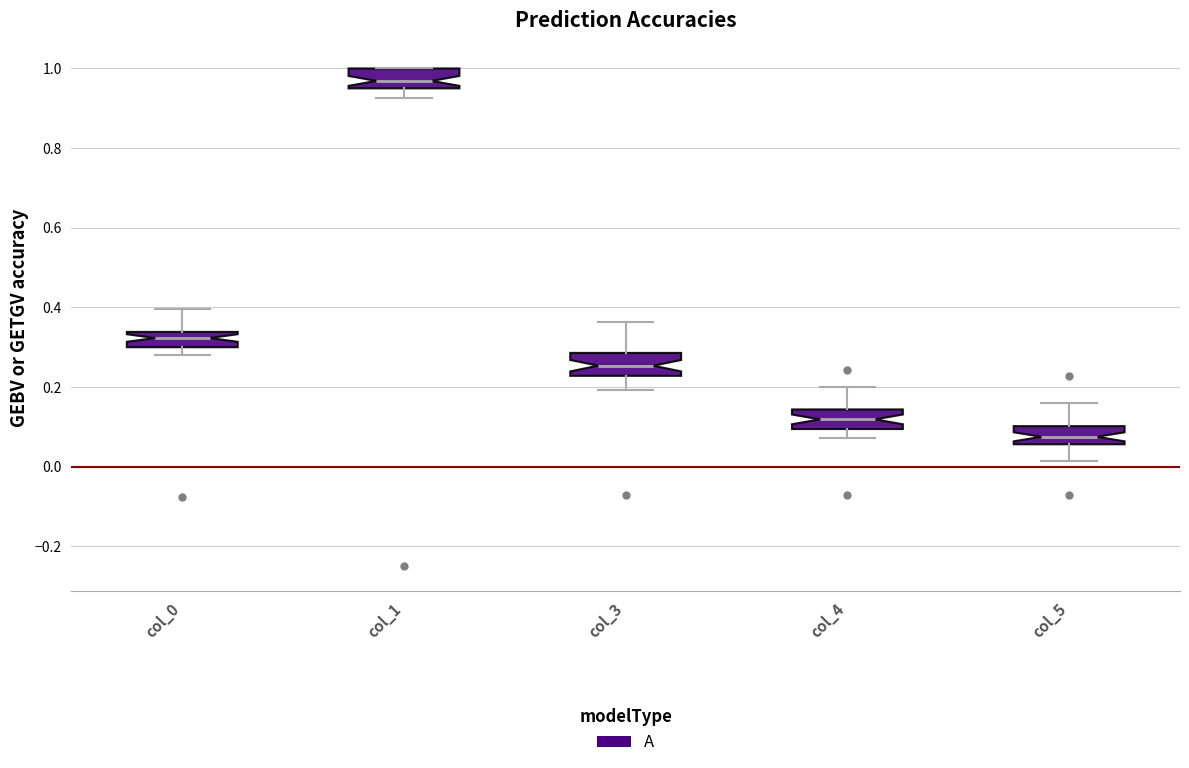

Reading left to right, transcribe this box plot: for each box, give where its median line is, the range the box spans, and where its two whiskers end, as read against the y-axis. The values are not printed on the chart, so give them approximately, as read against the axis.

col_0: median 0.32, box 0.30 to 0.34, whiskers 0.28 to 0.40
col_1: median 0.96 (inside the box), box 0.96 to 1.00, whiskers 0.92 to 1.00
col_3: median 0.26, box 0.22 to 0.28, whiskers 0.20 to 0.36
col_4: median 0.12, box 0.10 to 0.14, whiskers 0.08 to 0.20
col_5: median 0.08, box 0.06 to 0.10, whiskers 0.02 to 0.16